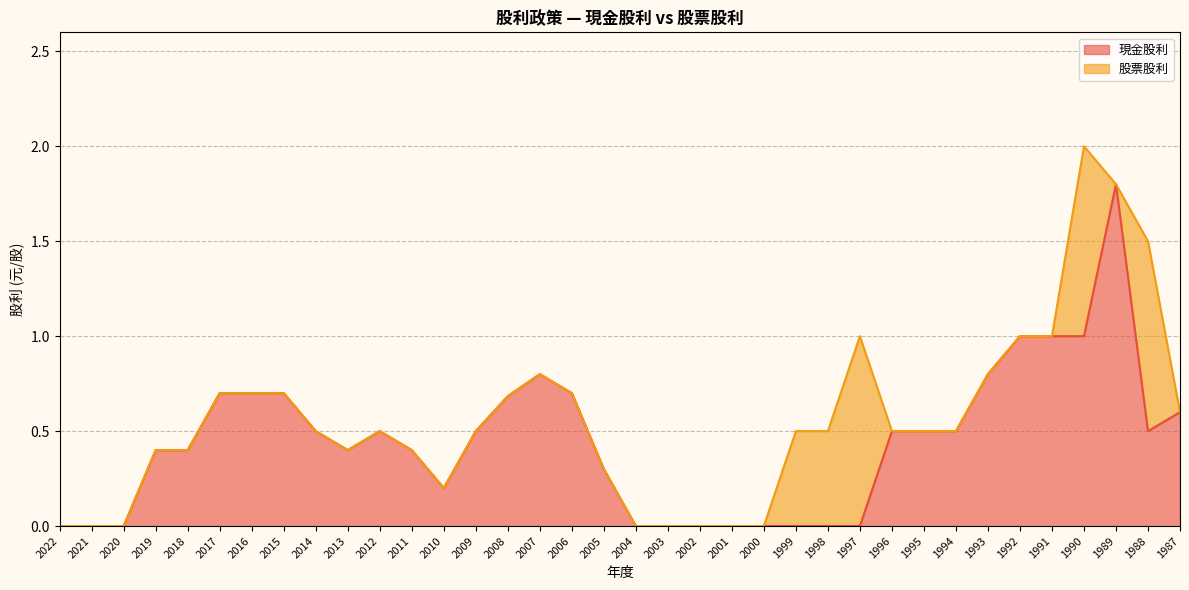

List the labels in order of value, largest first.

1989, 1992, 1991, 1990, 2007, 1993, 2017, 2016, 2015, 2006, 2008, 1987, 2014, 2012, 2009, 1996, 1995, 1994, 1988, 2019, 2018, 2013, 2011, 2005, 2010, 2022, 2021, 2020, 2004, 2003, 2002, 2001, 2000, 1999, 1998, 1997